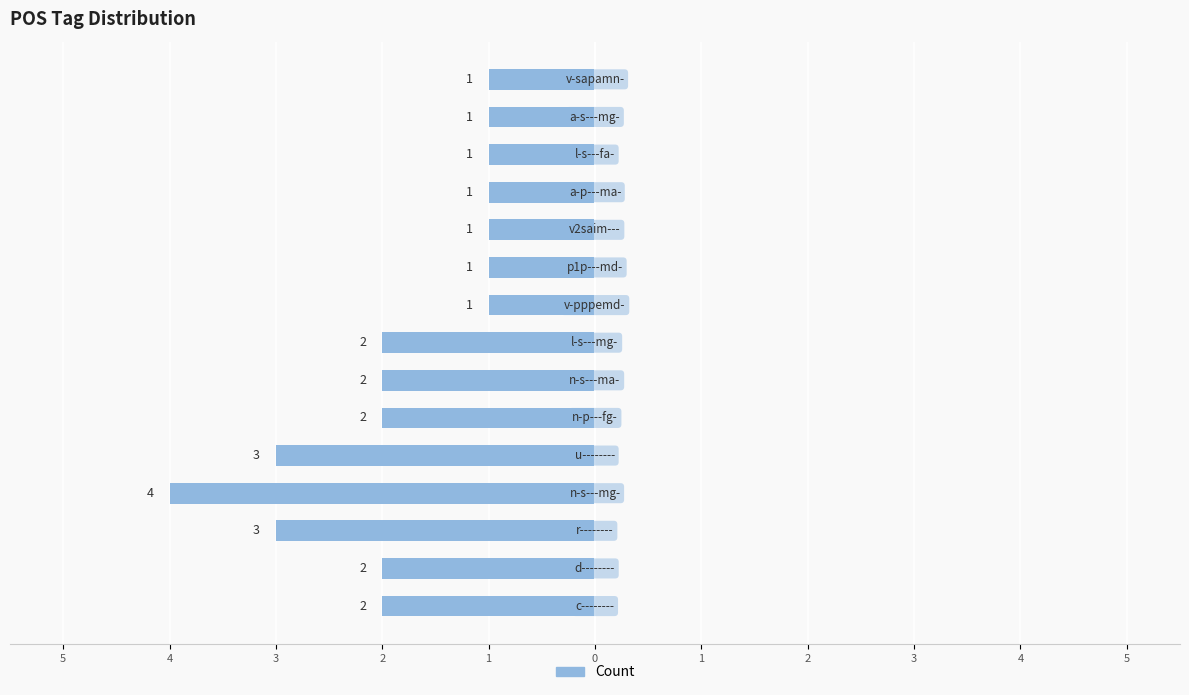

Does the chart contain any negative values?

Yes